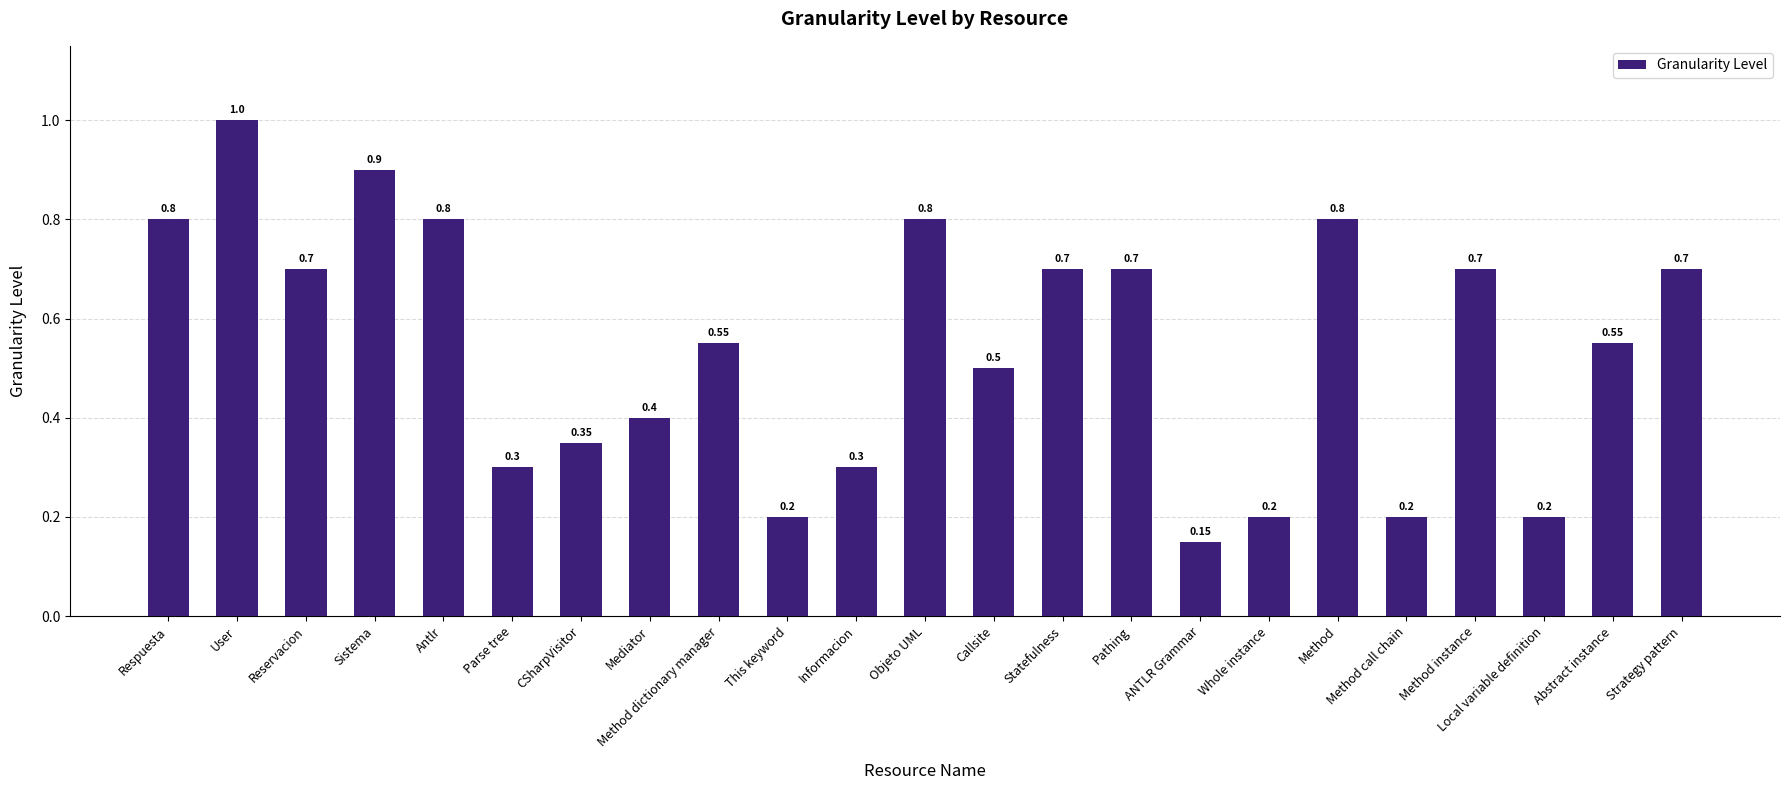

Between Antlr and User, which is larger?

User